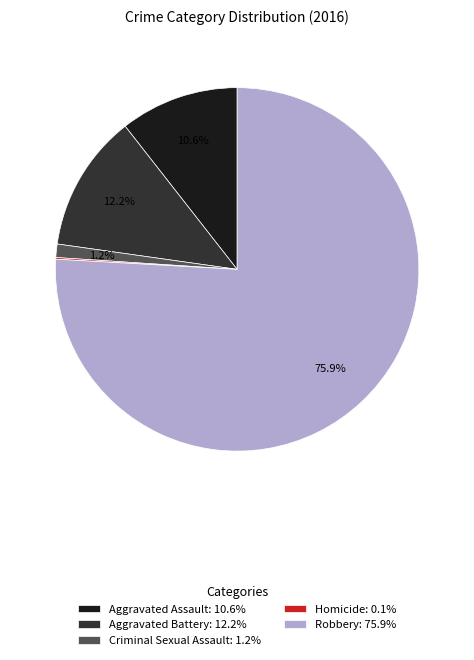

What is the ratio of the value at Aggravated Assault: 10.6% to the value at Aggravated Battery: 12.2%?

0.9